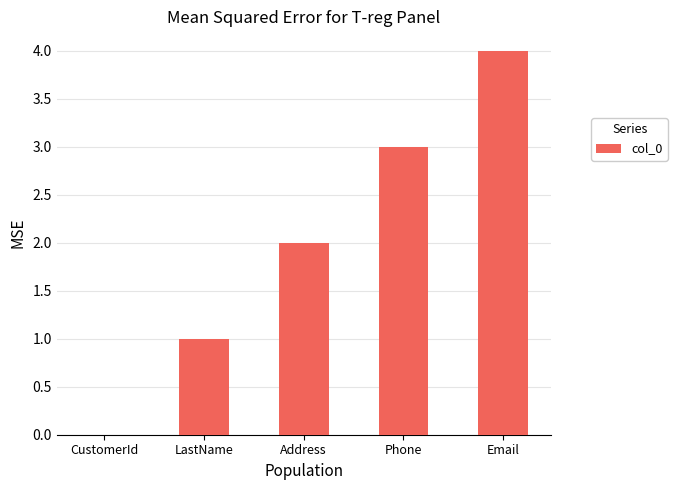

How many positive values are there?

4